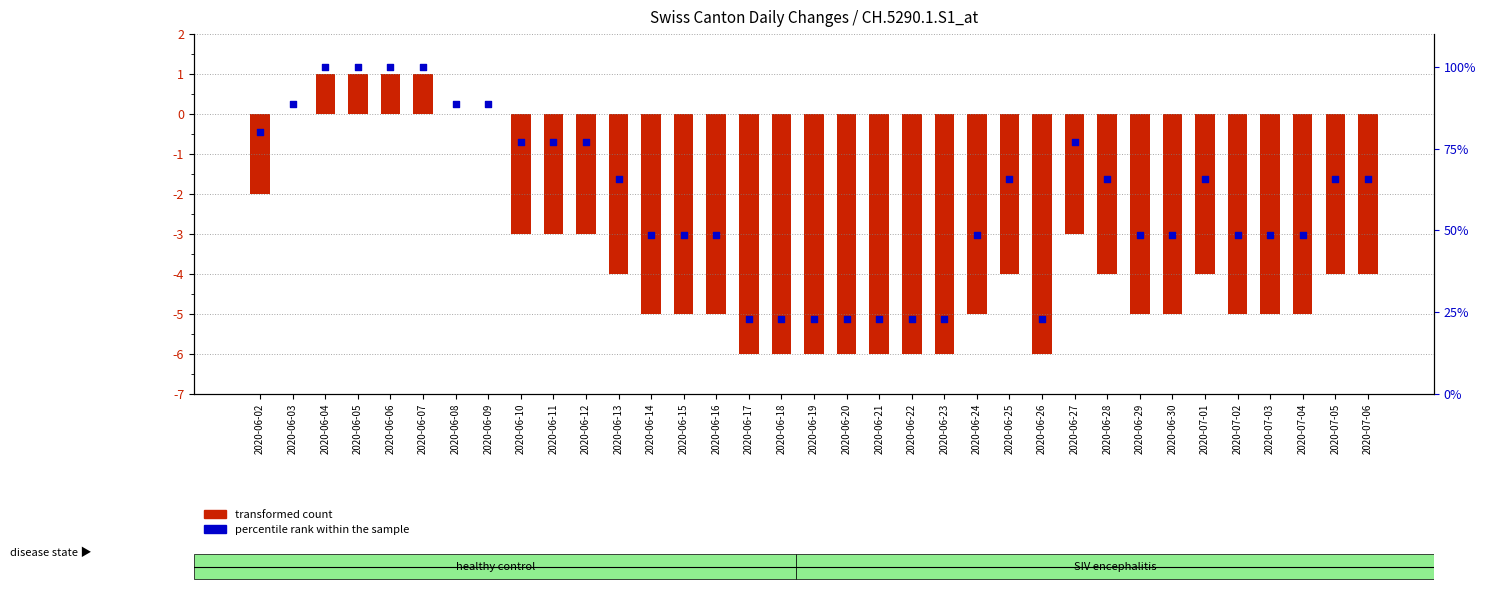

At which category is the sum across all series the highest?

2020-06-04